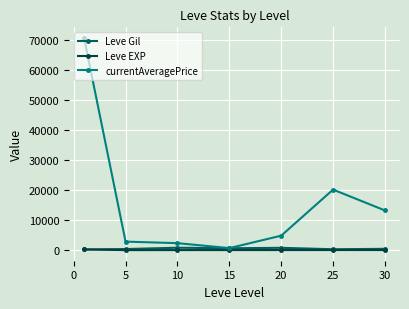

At how many categories does at least one series exceed 46860?

1